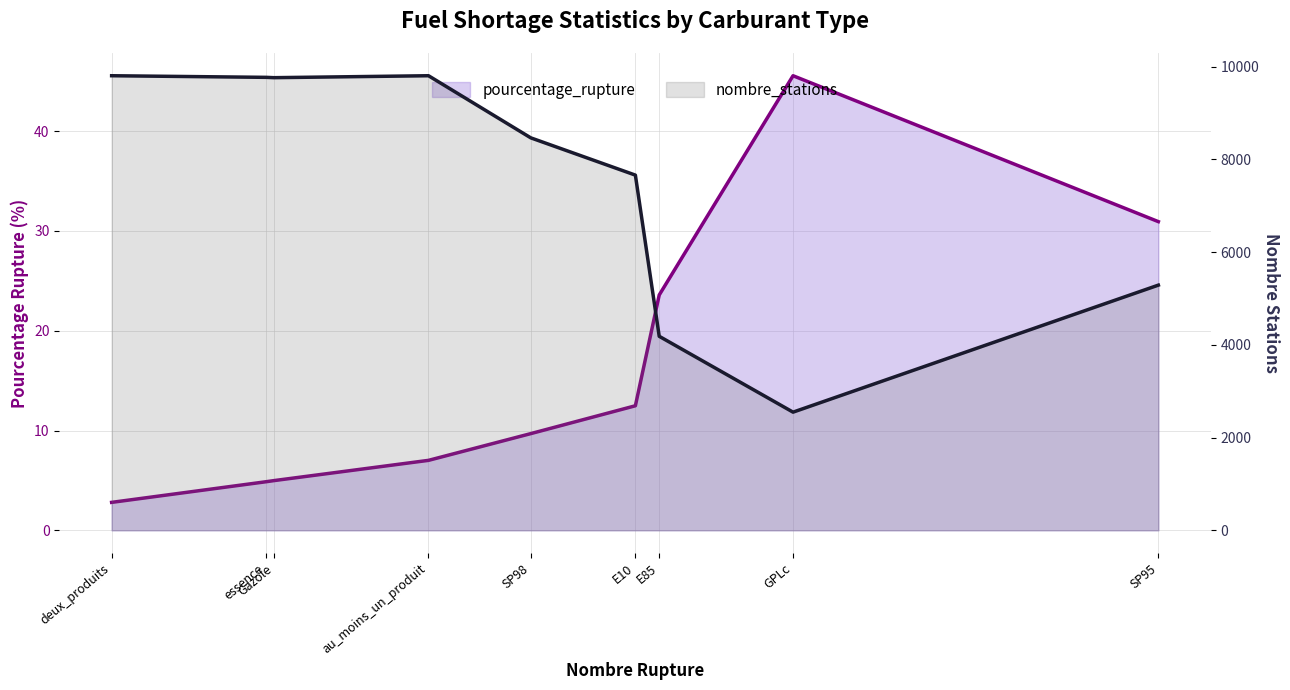

How many values in the pourcentage_rupture series are below 9?

4